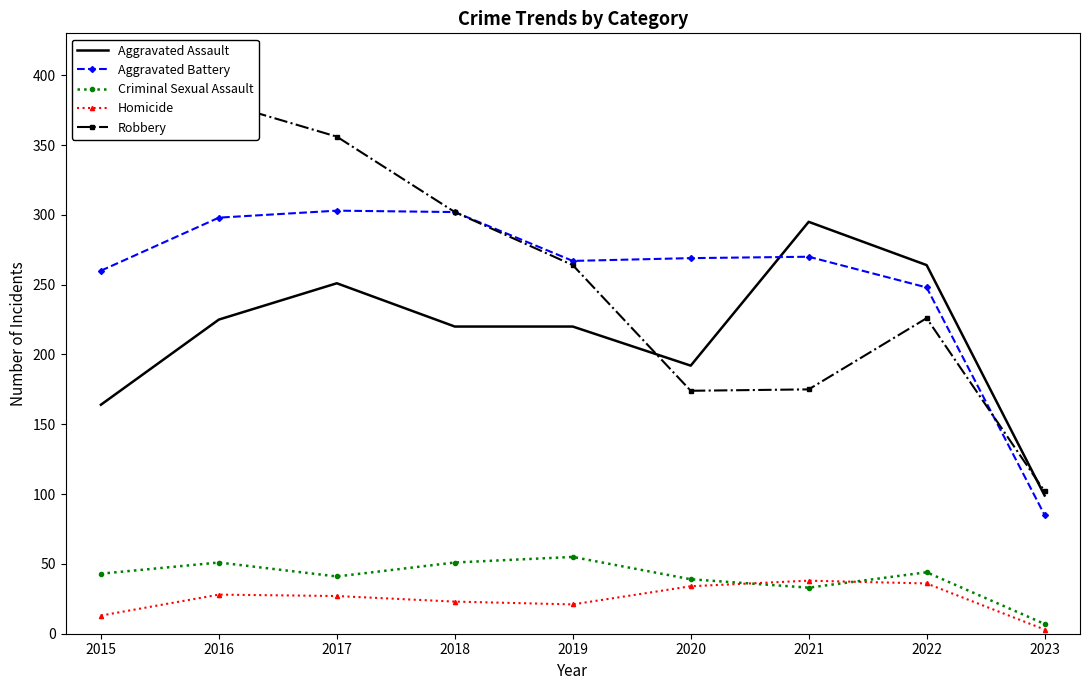

Which series ends up on top after the final intersection of Aggravated Assault and Robbery?

Robbery